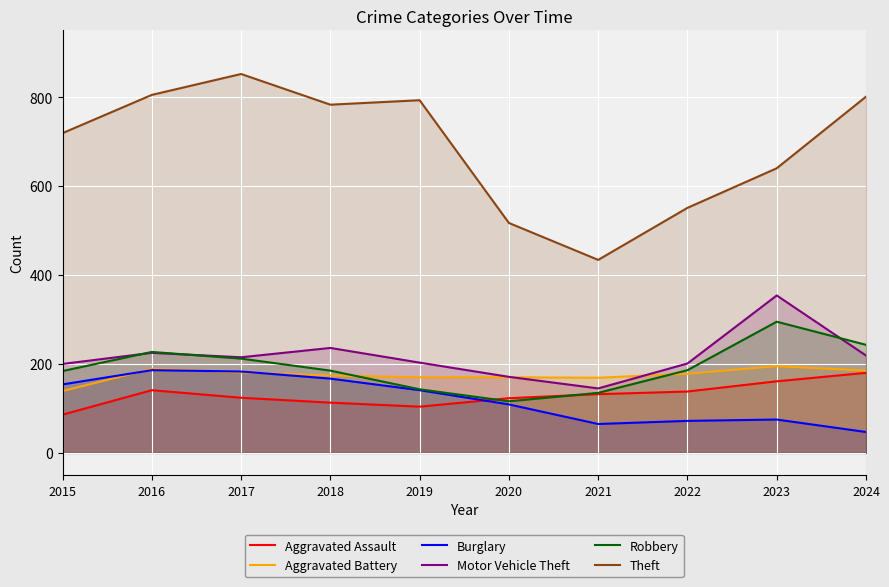

Where is the first local maximum for Aggravated Battery?

2016